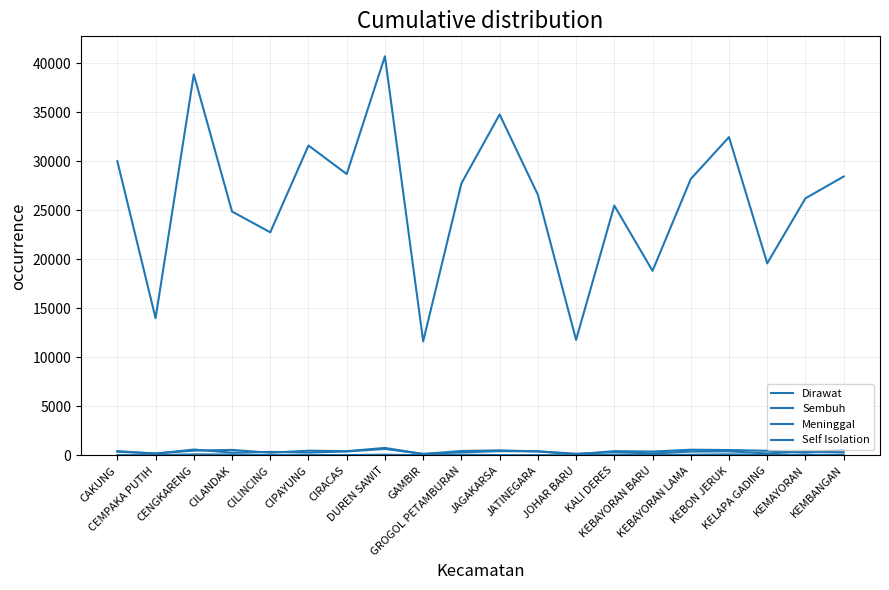

At how many categories does at least one series exceed 16961?

17